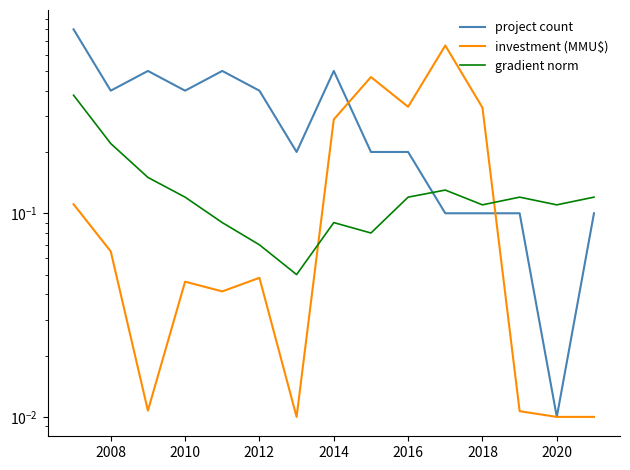

Rank the series by their average value, from lowest to highest.

gradient norm, investment (MMU$), project count